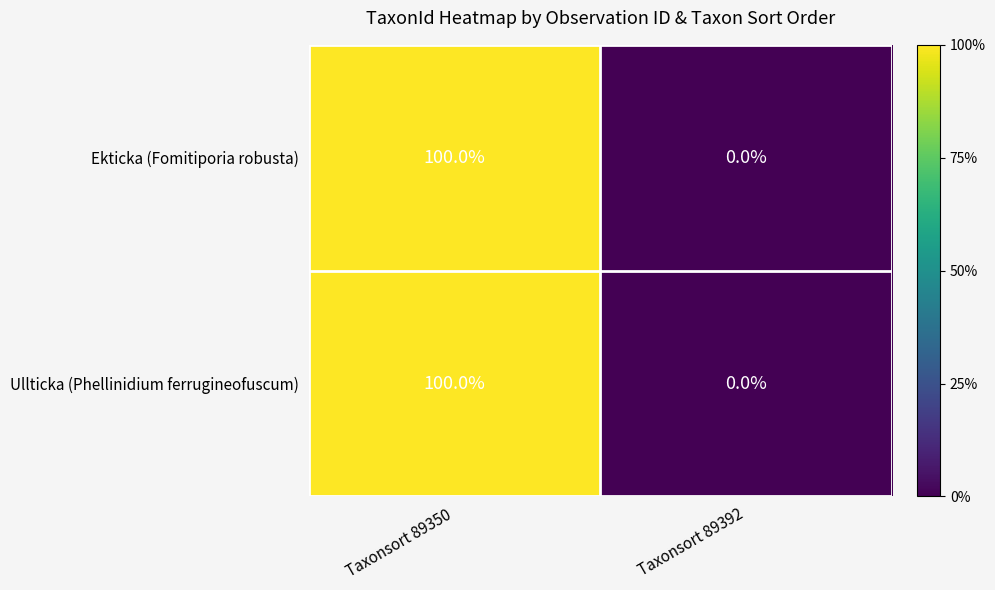

Is it true that Ekticka (Fomitiporia robusta) equals -52 at Taxonsort 89392?

False